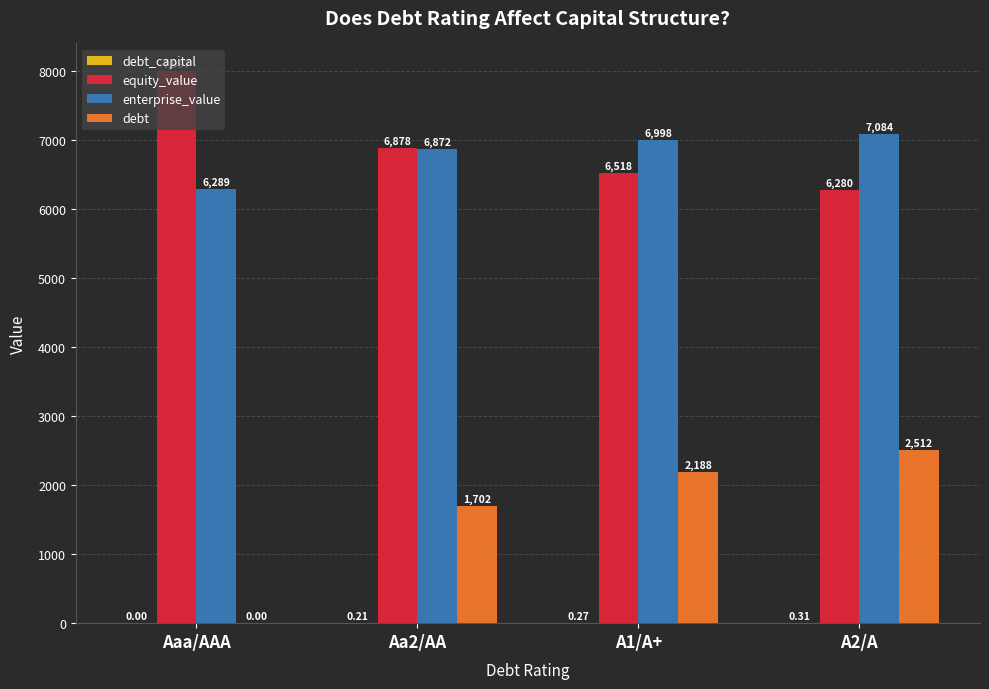

At which label does equity_value reach its peak?

Aaa/AAA